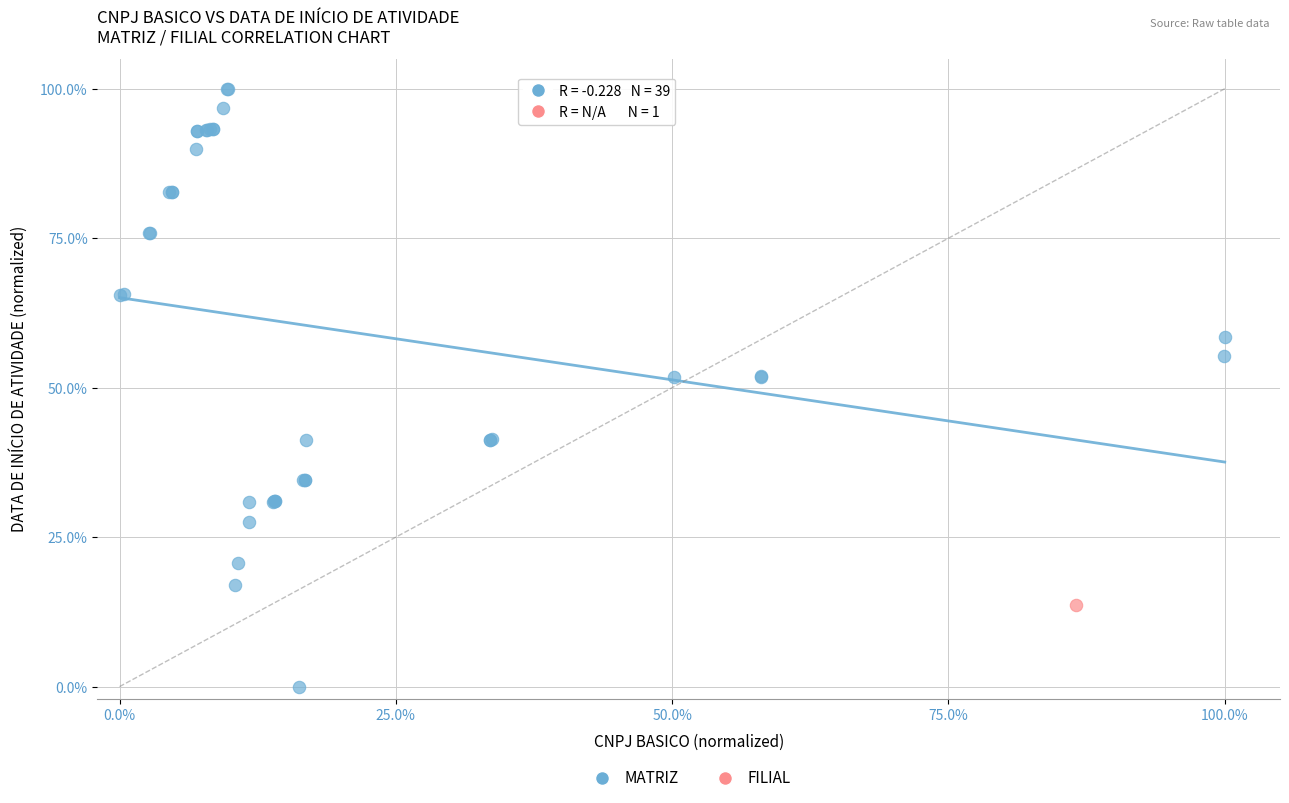

What are all the series names shown in the legend?

MATRIZ, FILIAL